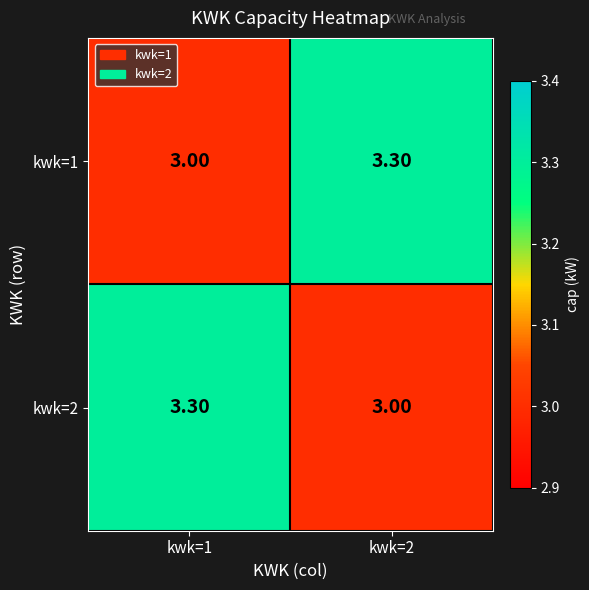

What is the total value across all series at kwk=1?

6.3